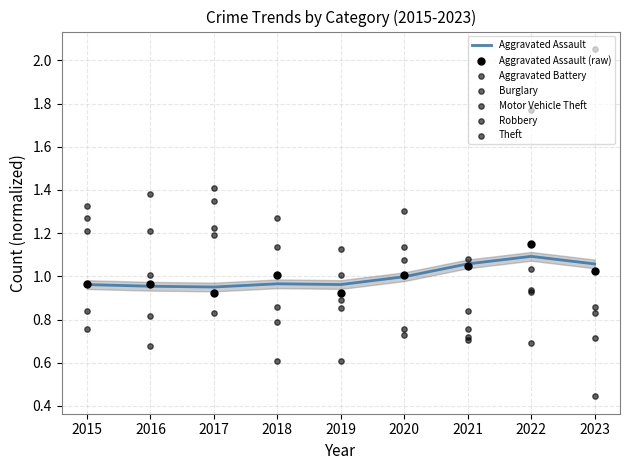

Is the value of Aggravated Assault at 2020 greater than the value of Motor Vehicle Theft at 2017?

Yes